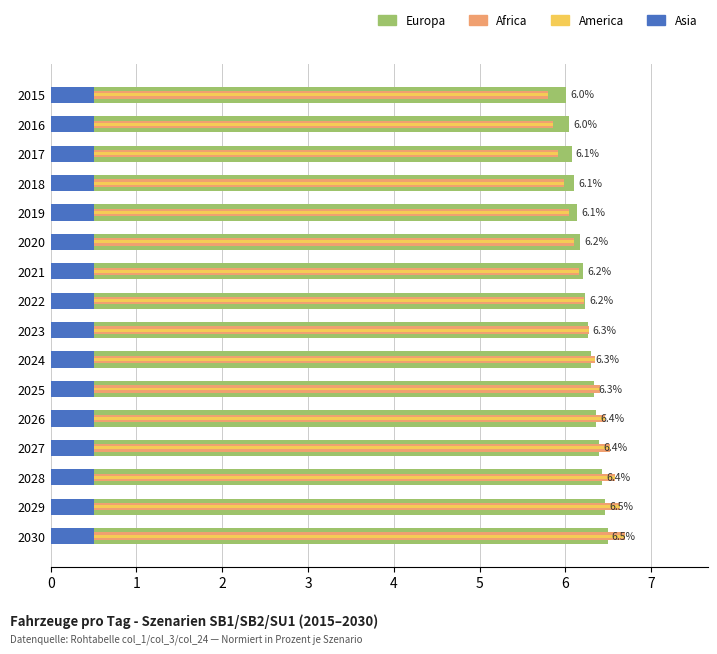

What is the difference between the second highest and second lowest values in the America series?

0.8